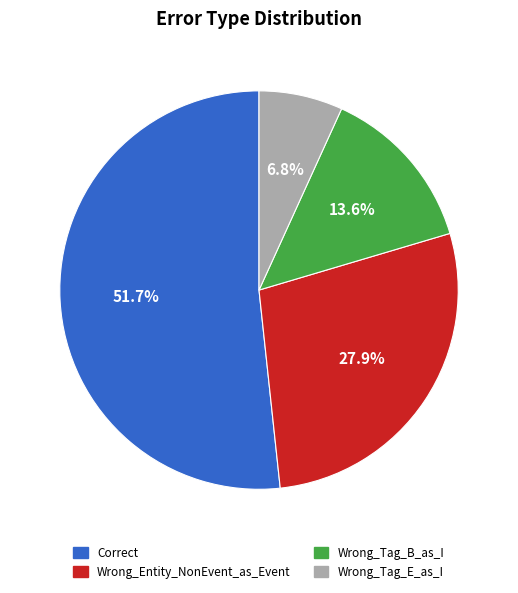

Rank the categories by value from lowest to highest.

Wrong_Tag_E_as_I, Wrong_Tag_B_as_I, Wrong_Entity_NonEvent_as_Event, Correct